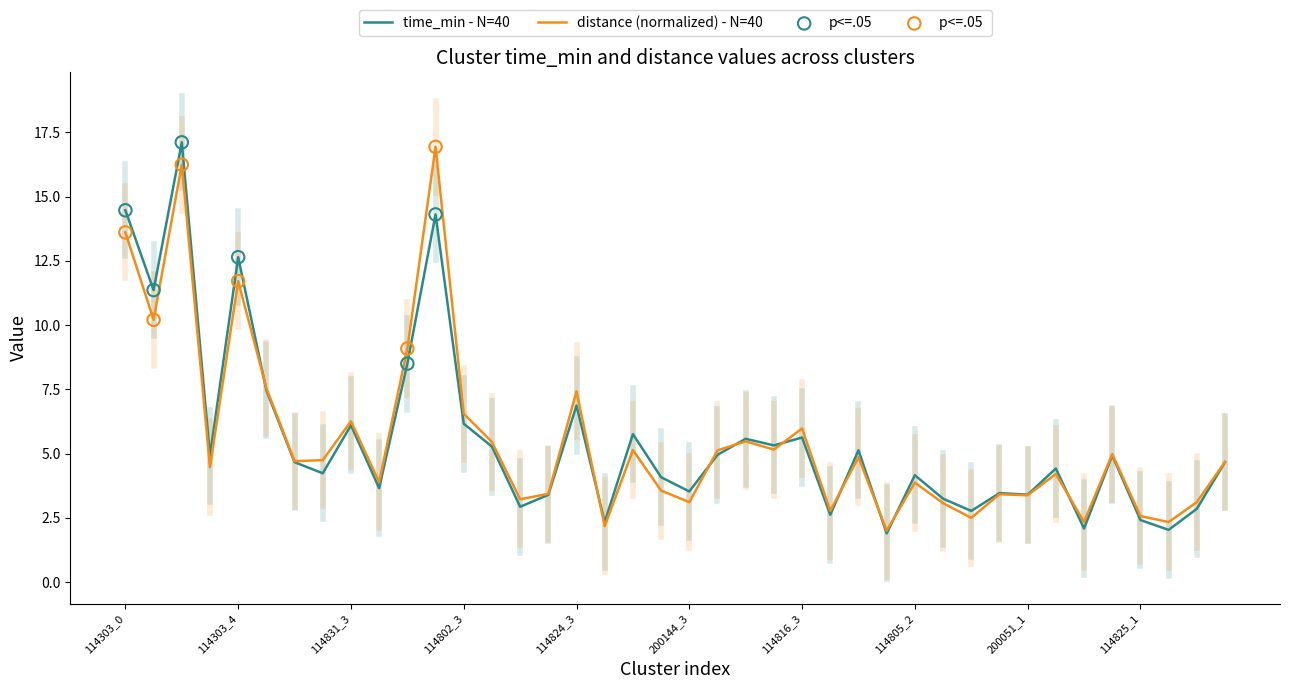

What is the maximum value shown in the chart?

17.1